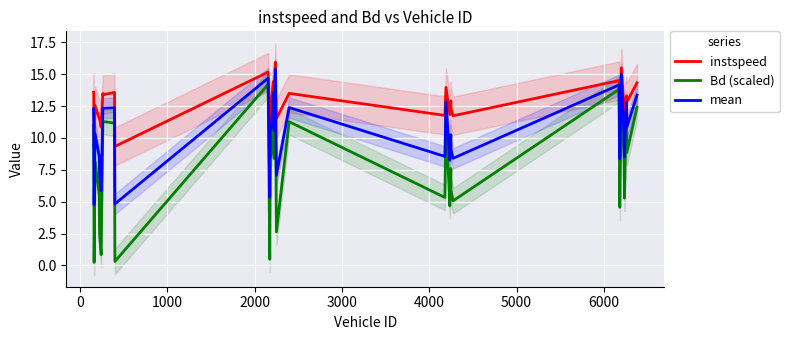

What are all the series names shown in the legend?

instspeed, Bd (scaled), mean